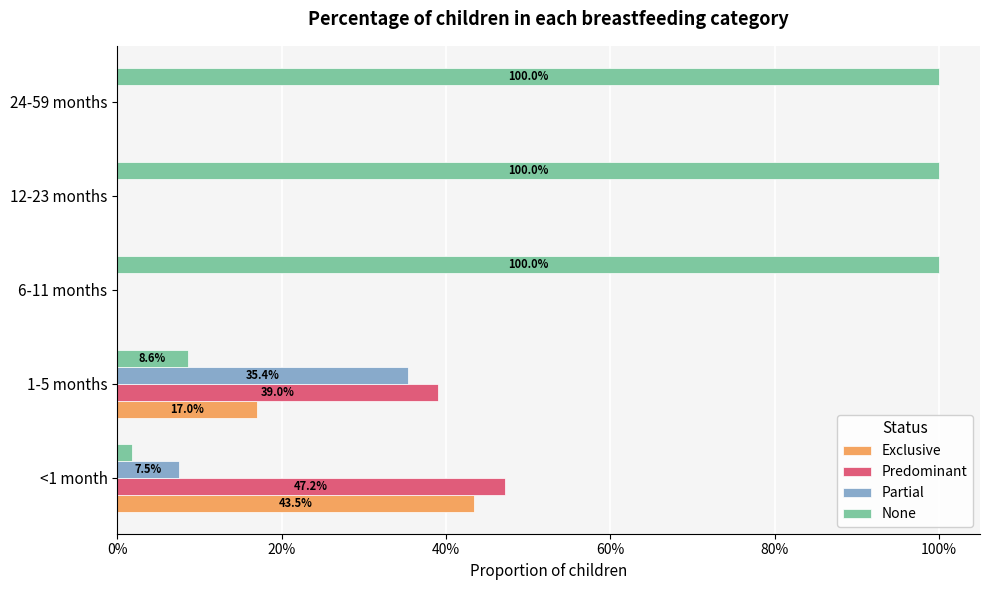

What are all the series names shown in the legend?

Exclusive, Predominant, Partial, None